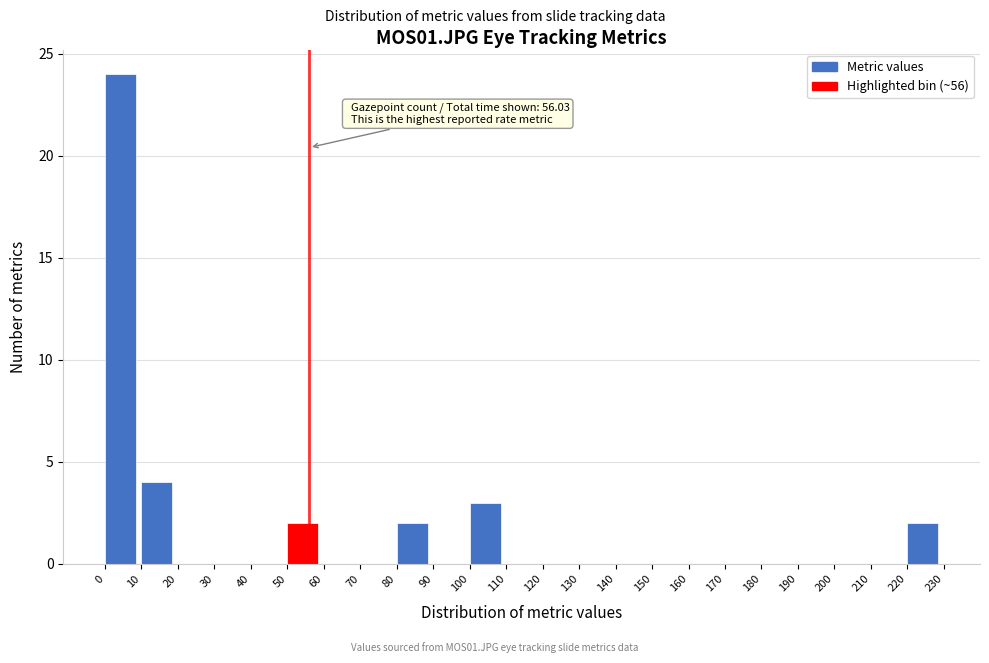

Which range on the x-axis has the tallest bar?

0 to 10